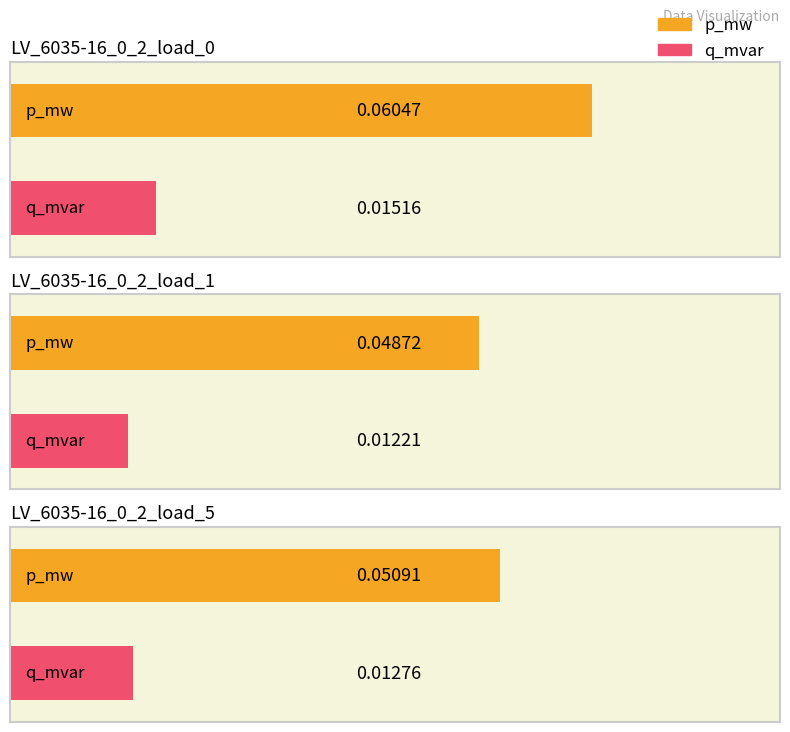

Reading right to left, extract all data points from this chart.

p_mw: LV_6035-16_0_2_load_5=0.1	LV_6035-16_0_2_load_1=0.0	LV_6035-16_0_2_load_0=0.1
q_mvar: LV_6035-16_0_2_load_5=0.0	LV_6035-16_0_2_load_1=0.0	LV_6035-16_0_2_load_0=0.0